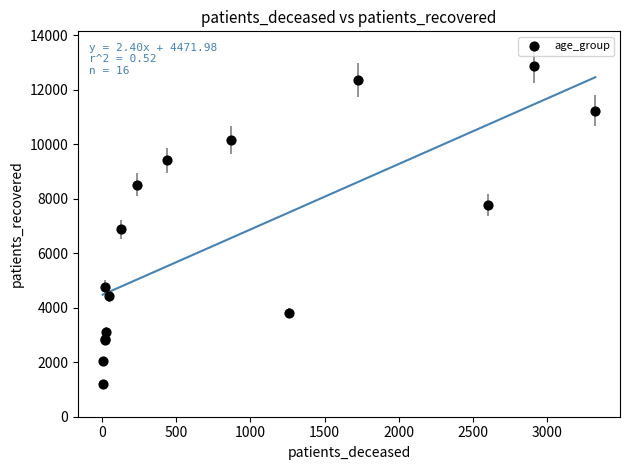

What Y value in the scatter plot is closest to 7044?

6872